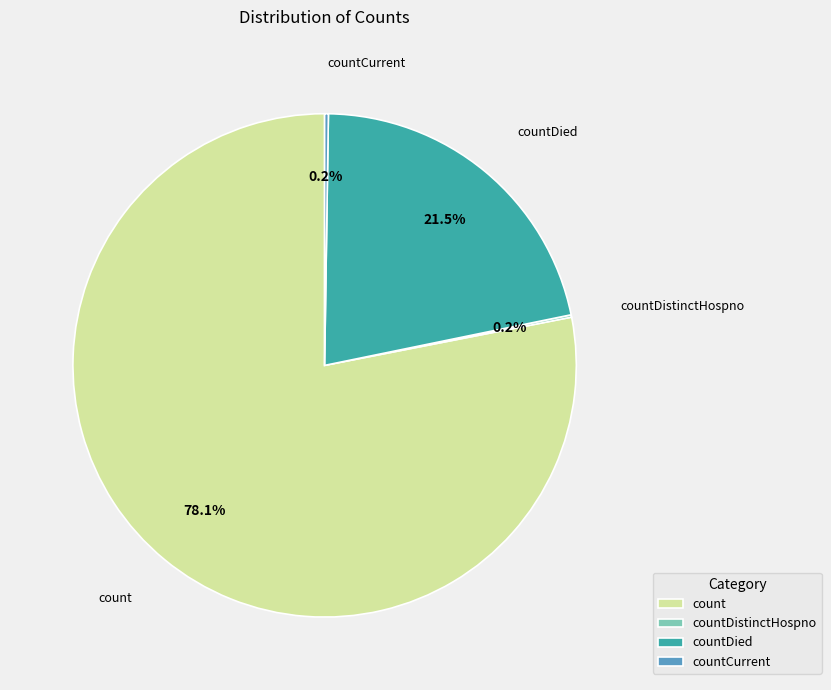

To the nearest percent, what is the combined percentage of count and countDied?

100%